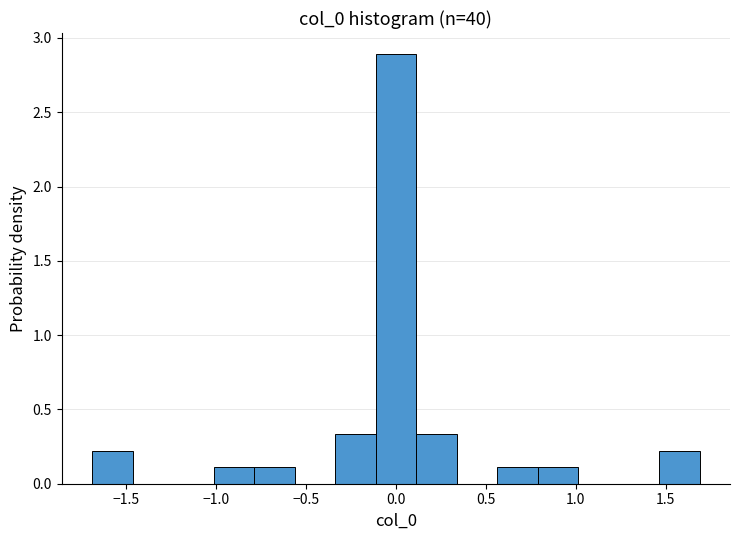

How tall is the bar that spans -0.80 to -0.55 on the x-axis? Neither the bar edges nor the heights are printed on the chart, so give them approximately, as read against the axes.

0.10